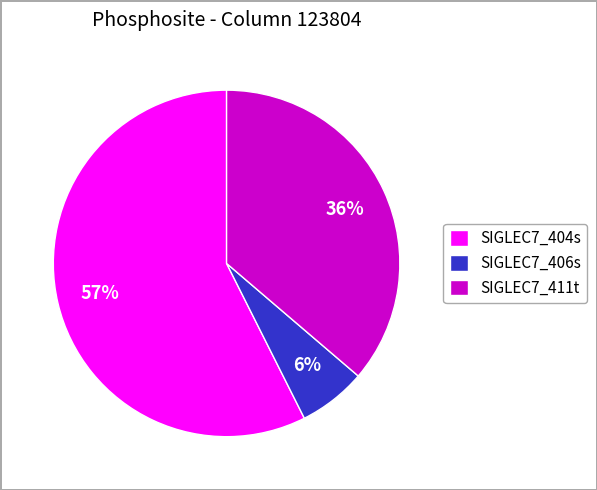

How many segments does this pie chart have?

3